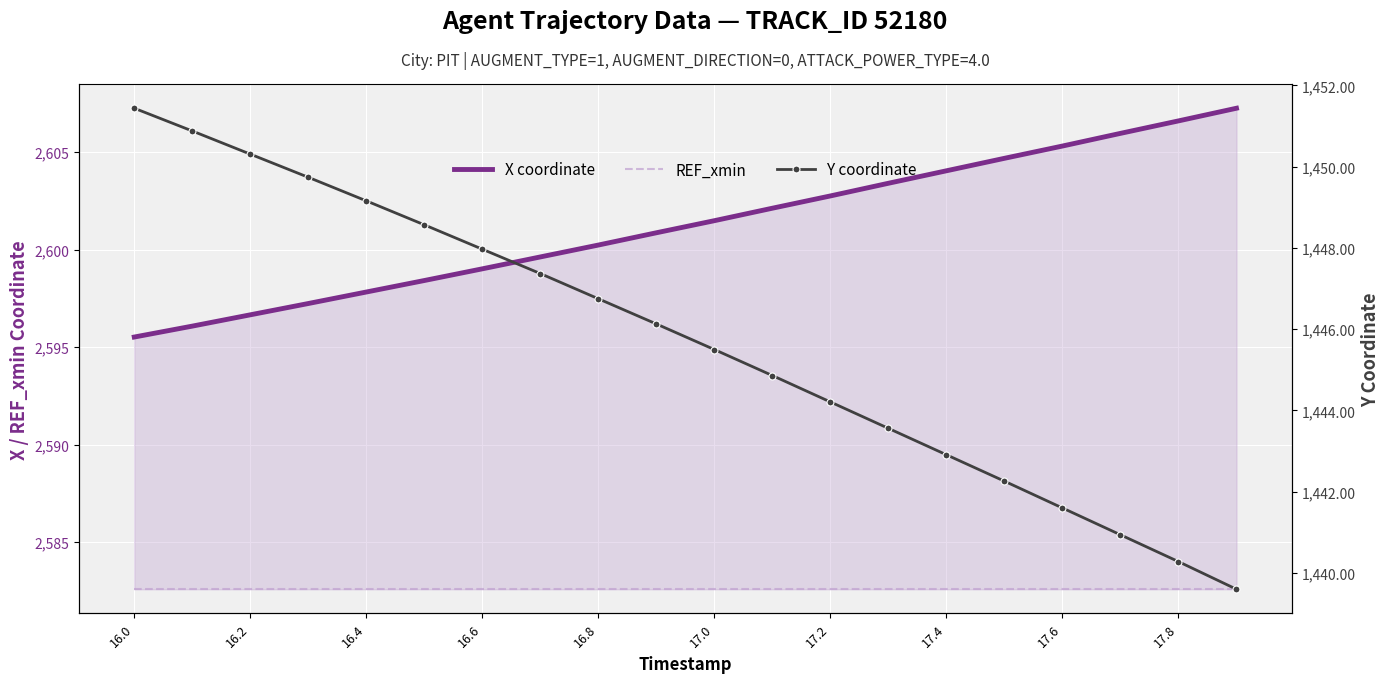

What are all the series names shown in the legend?

X coordinate, REF_xmin, Y coordinate